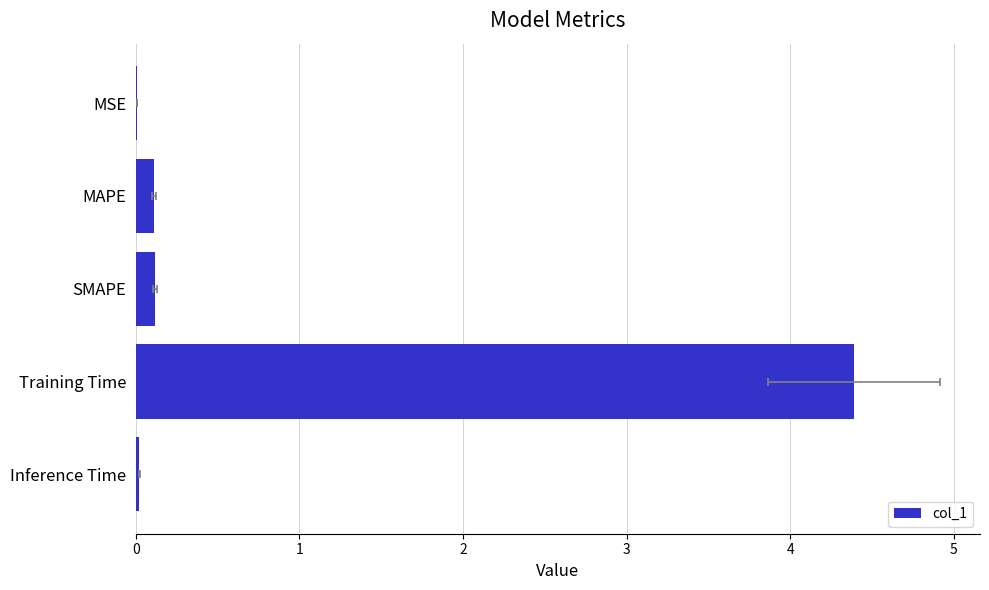

What is the value of the 4th bar from the left?

4.4